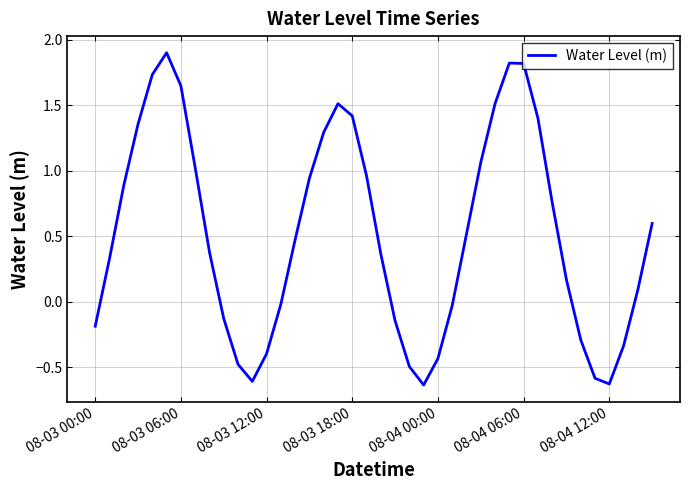

What is the greatest value displayed?

1.9